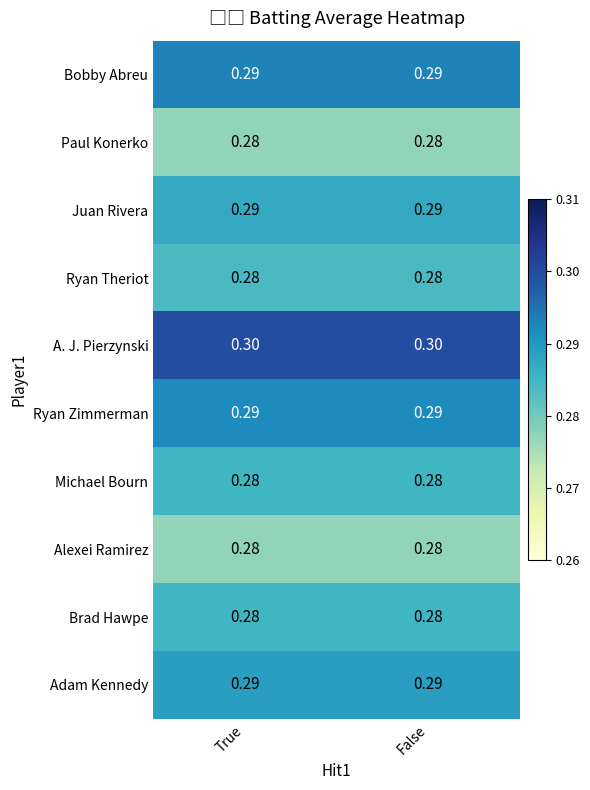

Which series has the largest total across all categories?

A. J. Pierzynski